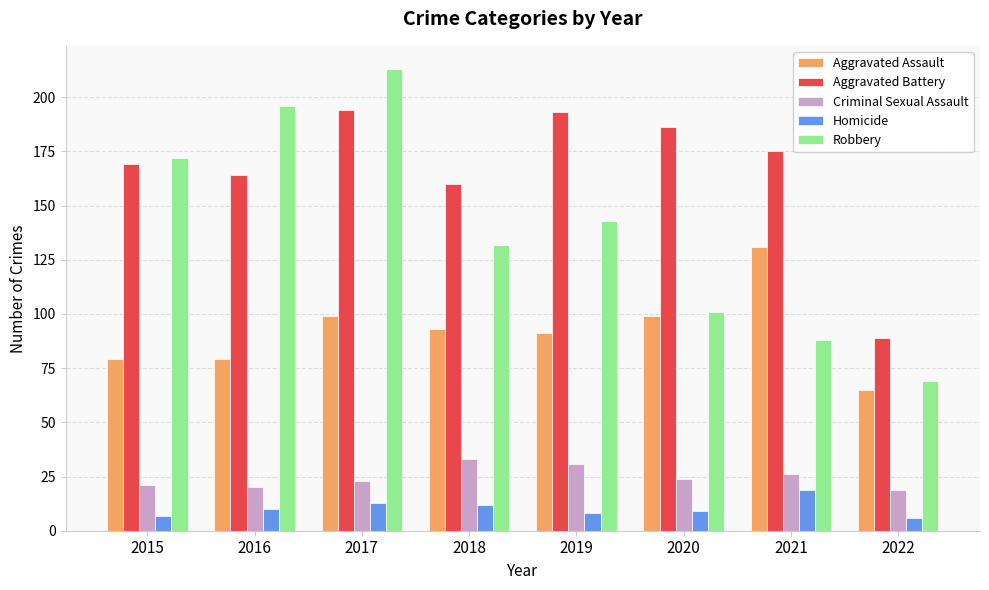

What is the difference between the Aggravated Battery values at 2022 and 2021?

86